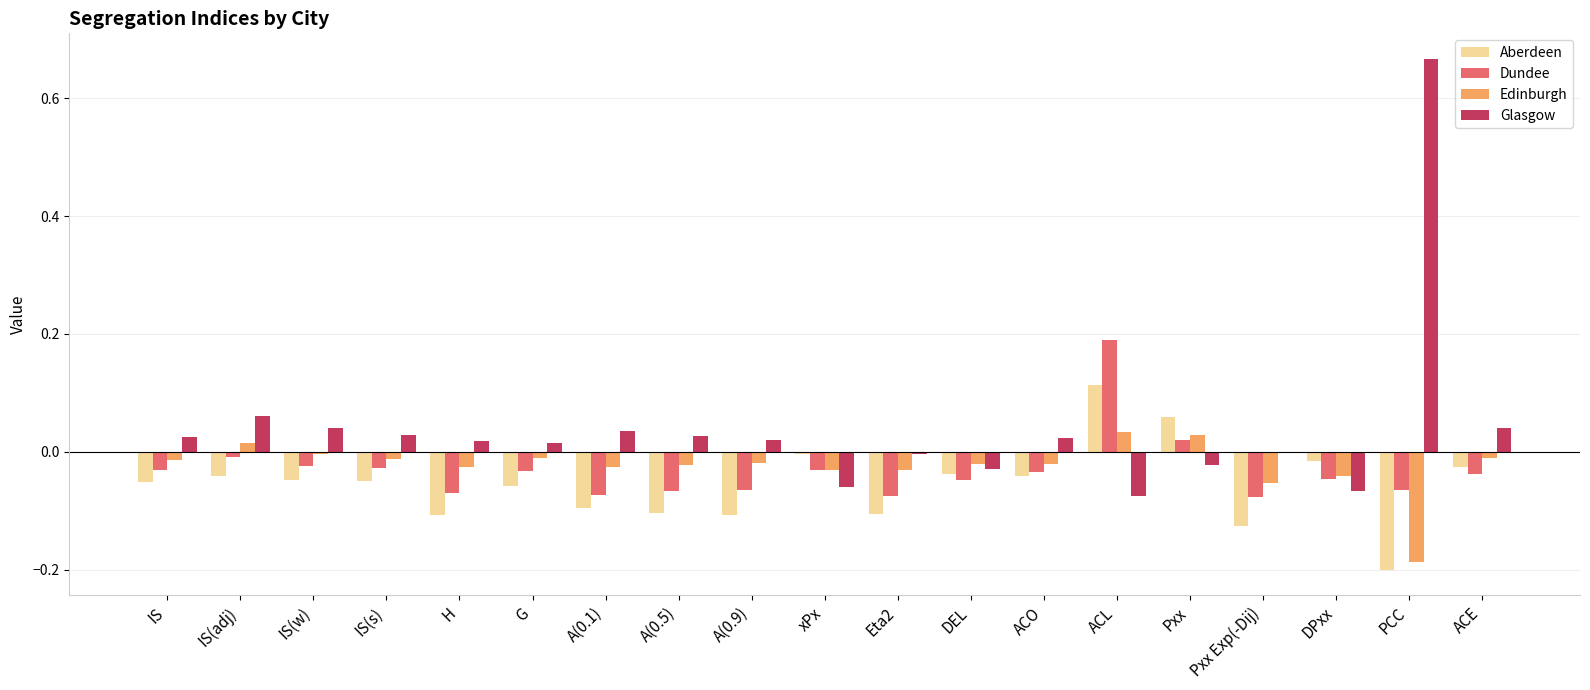

What is the sum of all Dundee values?

-0.6